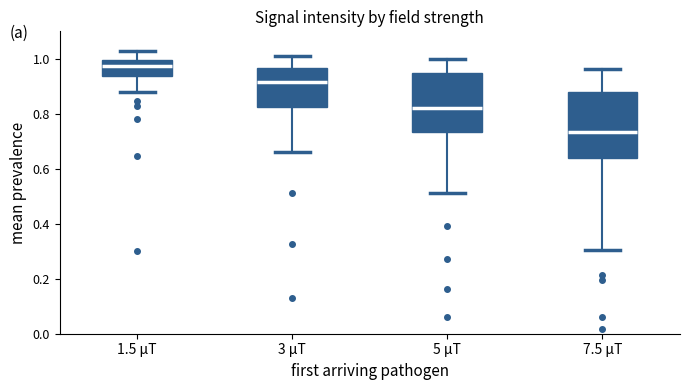

Reading left to right, transcribe this box plot: for each box, give where its median line is, the range the box spans, and where its two whiskers end, as read against the y-axis. The values are not printed on the chart, so give them approximately, as read against the axis.

1.5 μT: median 0.98, box 0.94 to 1.00, whiskers 0.88 to 1.04
3 μT: median 0.92, box 0.82 to 0.96, whiskers 0.66 to 1.02
5 μT: median 0.82, box 0.74 to 0.96, whiskers 0.52 to 1.00
7.5 μT: median 0.74, box 0.64 to 0.88, whiskers 0.30 to 0.96